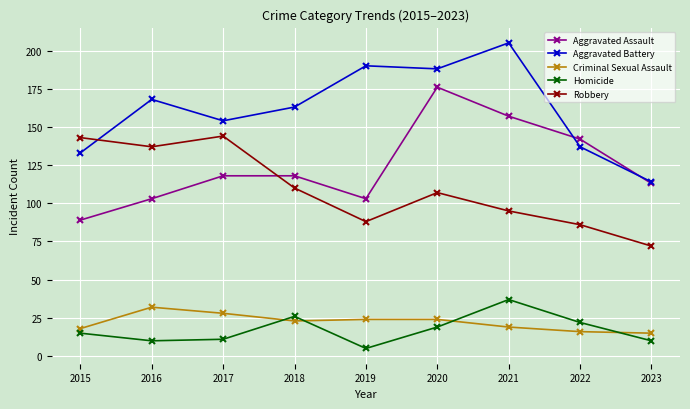

True or false: Homicide and Robbery cross at least once.

False